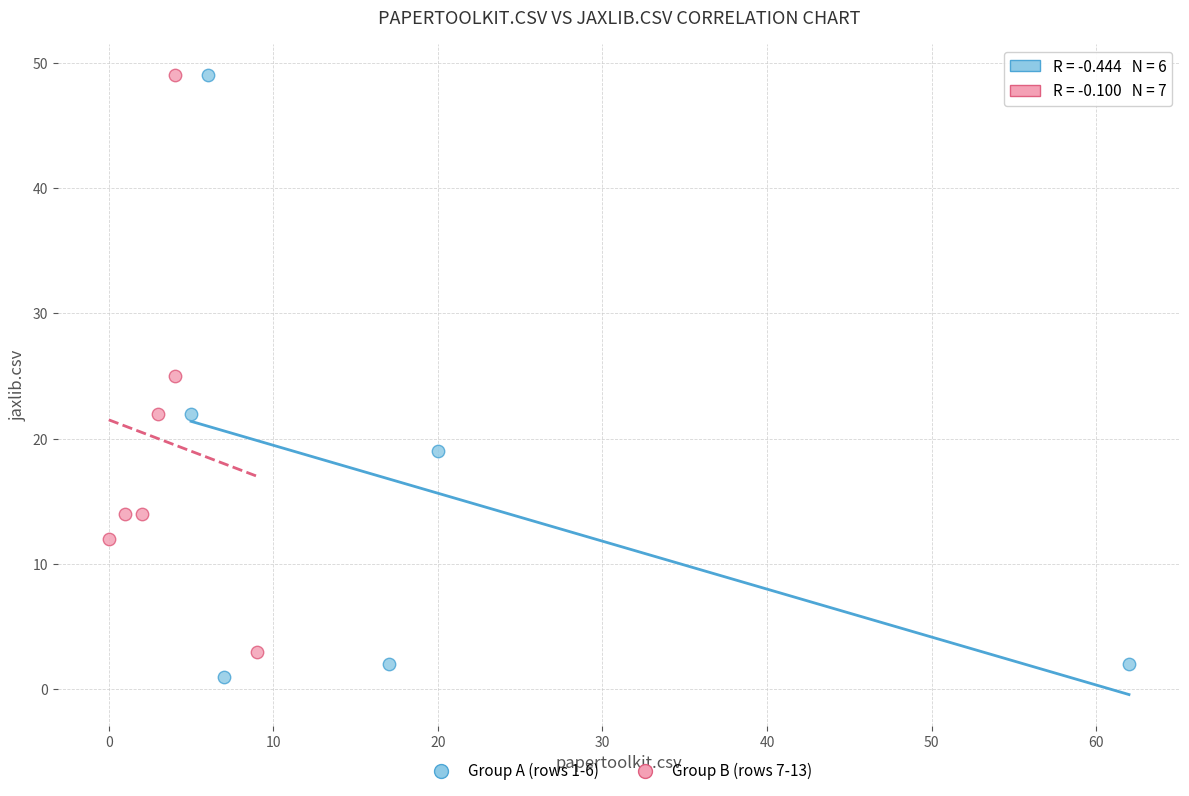

What are all the series names shown in the legend?

Group A (rows 1-6), Group B (rows 7-13)